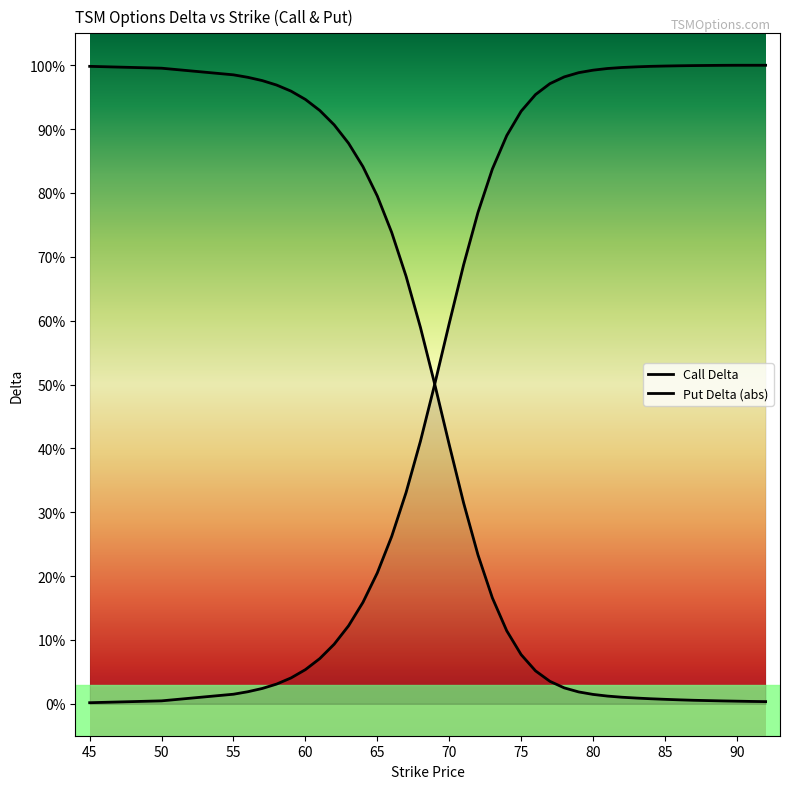

What is the average value of the delta_call series?

0.4